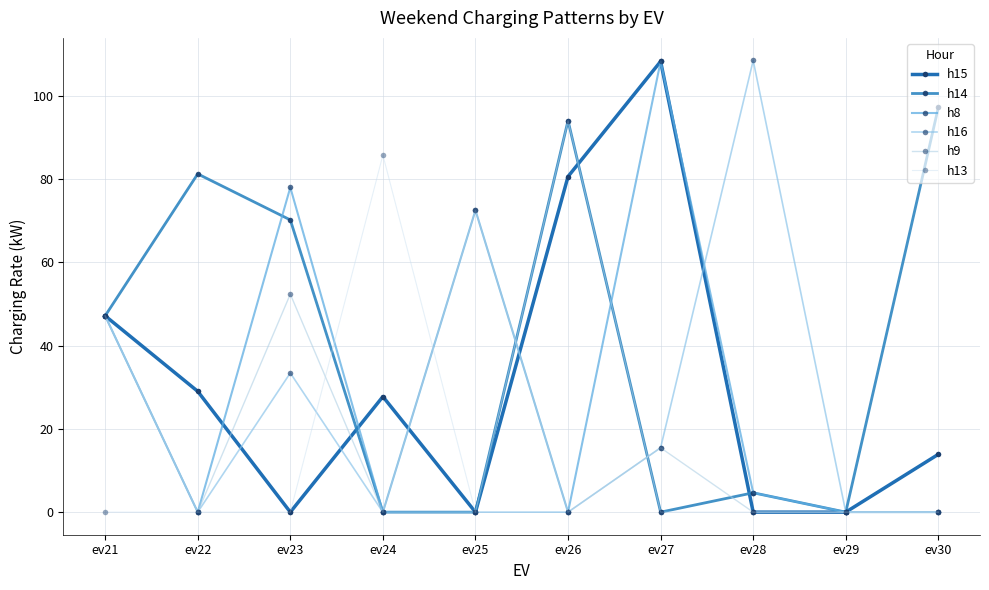

What is the value of the h14 point at the 8th from the left?

4.7